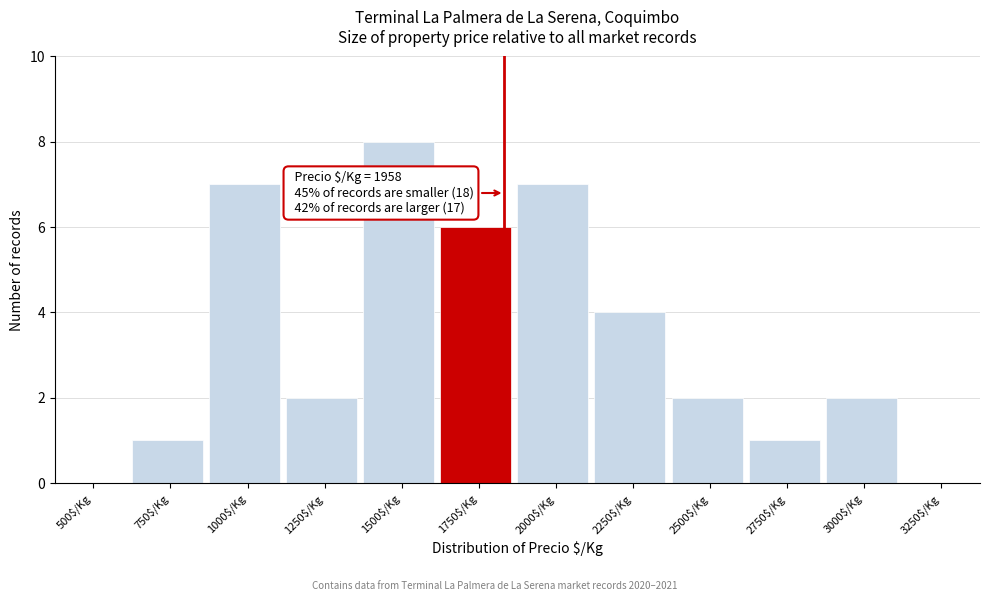

The chart shows a value of 5 at 1500$/Kg. True or false?

False